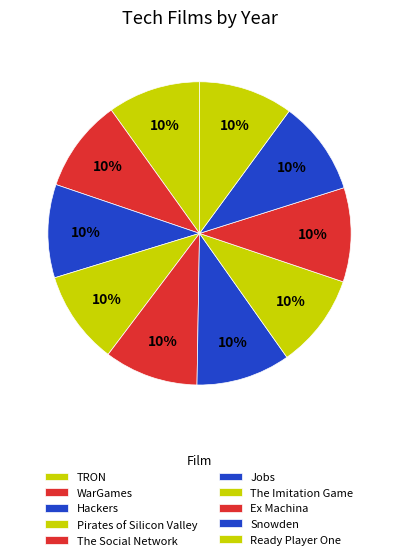

To the nearest percent, what is the combined percentage of Hackers and Ready Player One?

20%